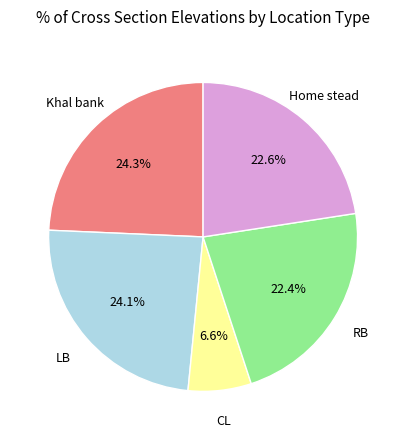

How many segments does this pie chart have?

5